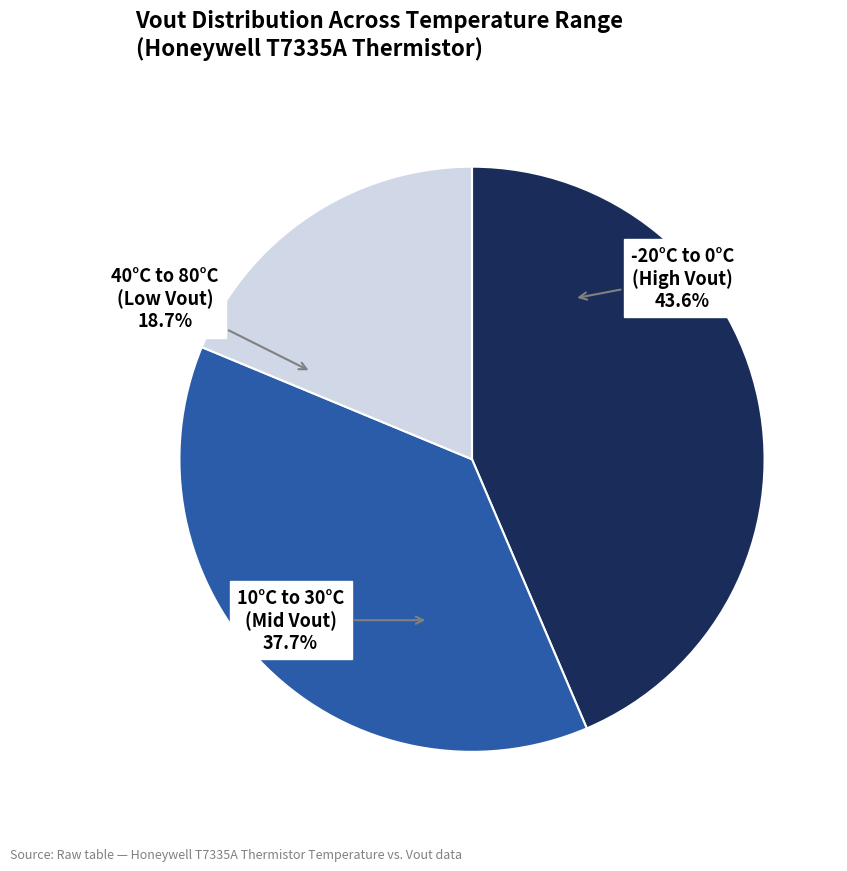

Is there any slice that represents more than half of the pie?

No